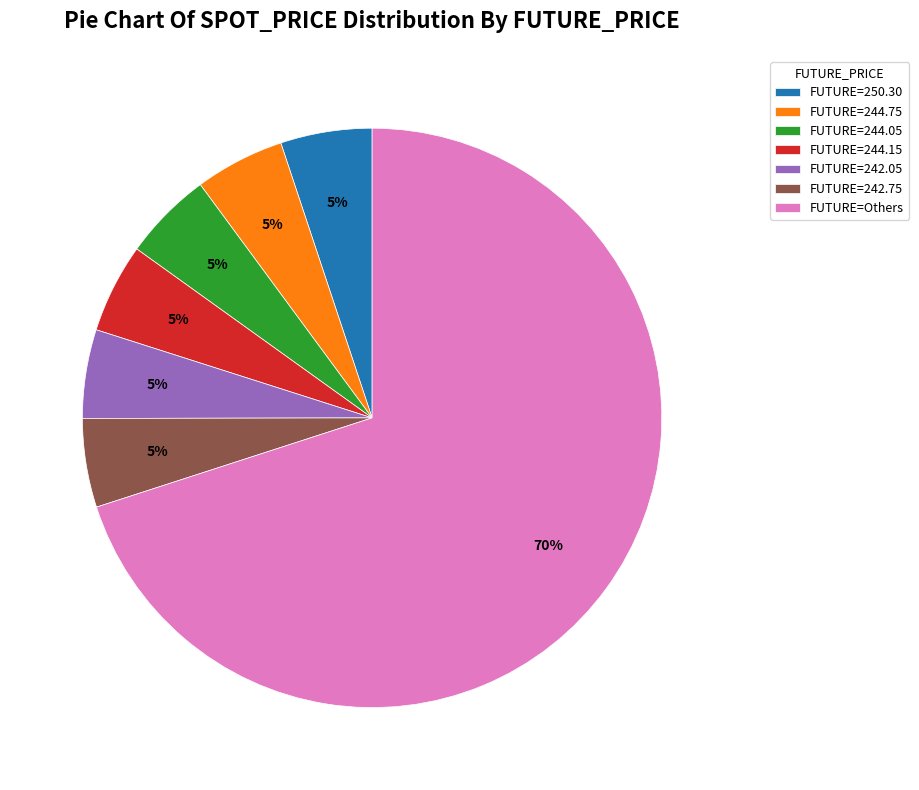

Is it true that FUTURE=244.05 is 13% of the pie?

False